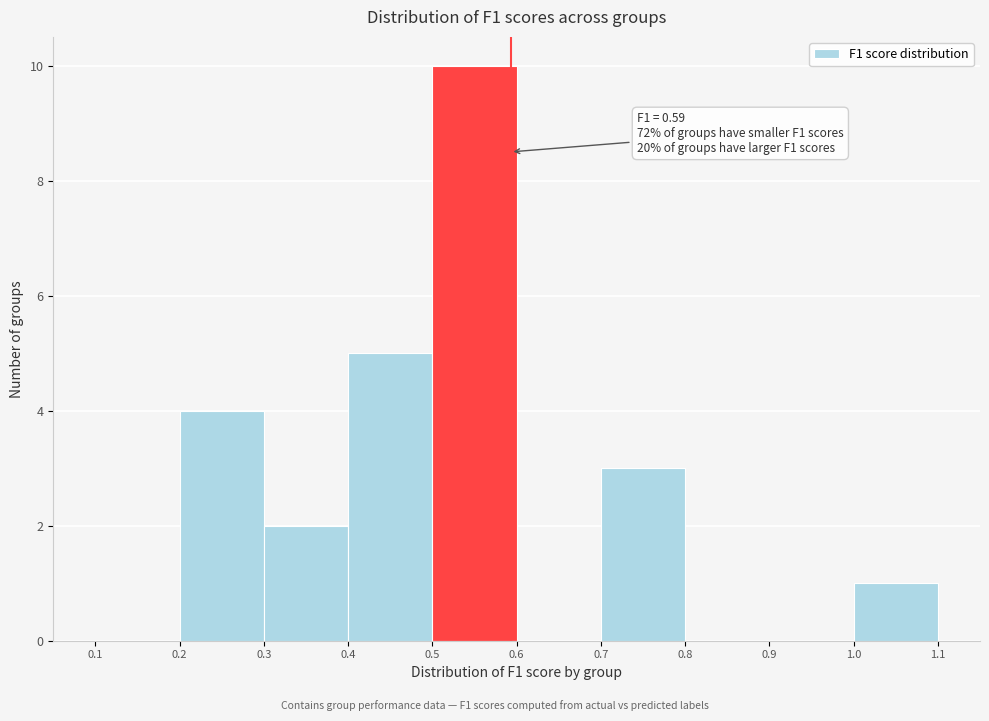

Which range on the x-axis has the tallest bar?

0.5 to 0.6